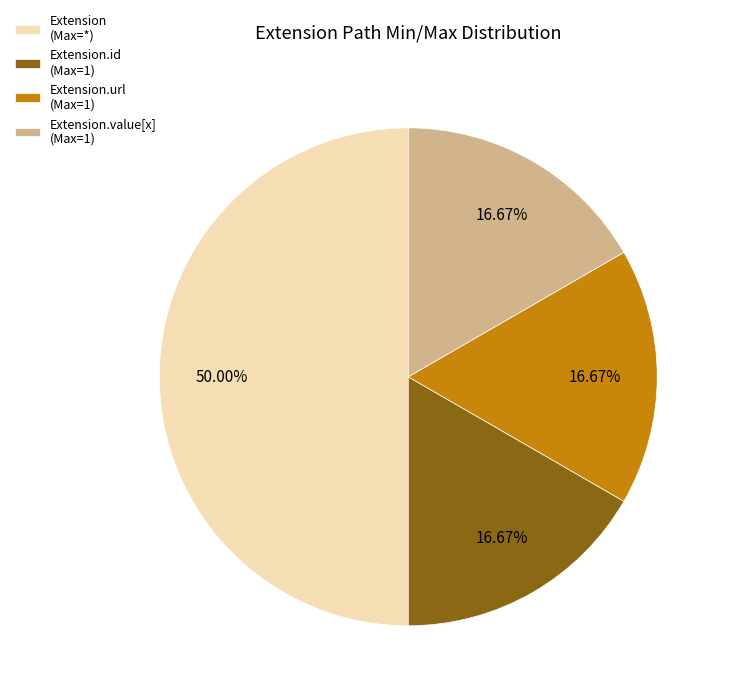

Approximately how many times larger is the value at Extension.url (Max=1) compared to Extension.id (Max=1)?

1.0